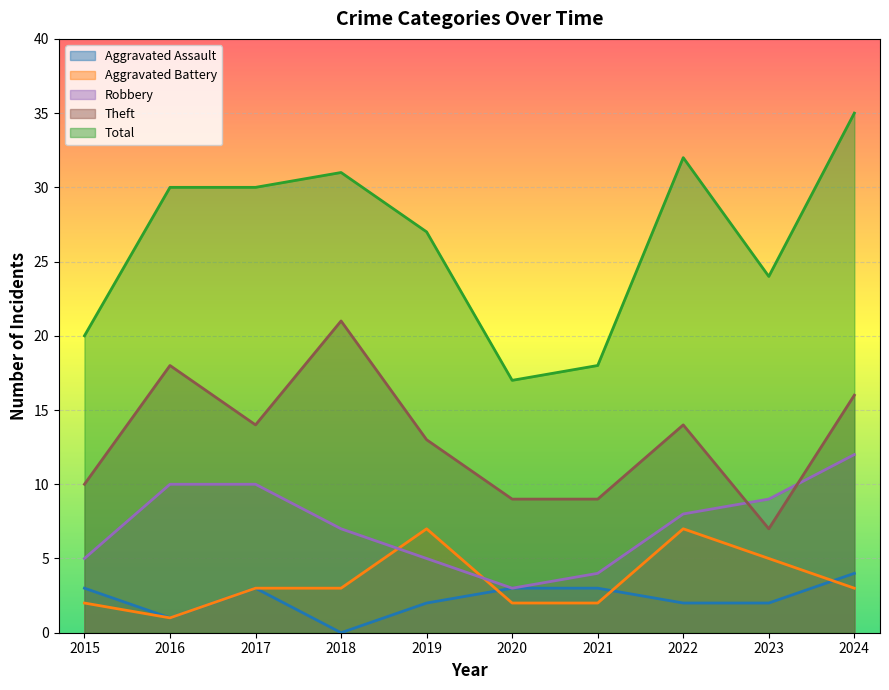

Is it true that Aggravated Assault equals 7 at 2024?

False